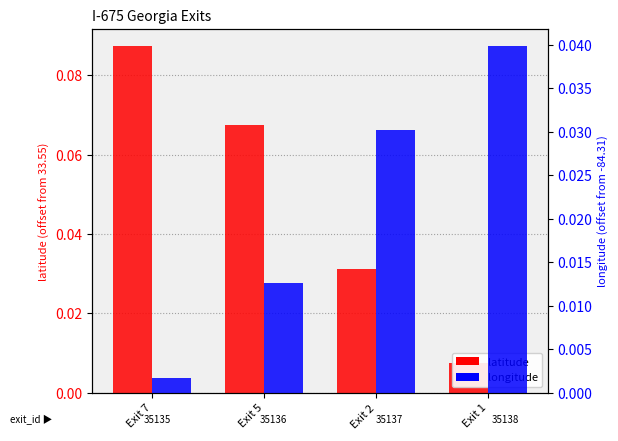

What is the sum of the latitude values at Exit 7 and Exit 1?

0.1